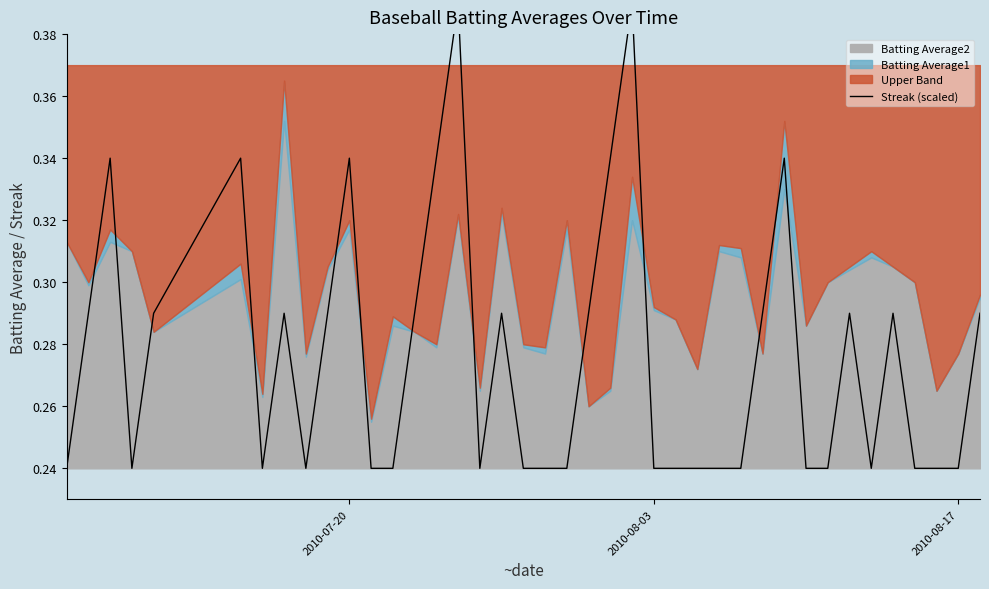

What is the minimum value shown in the chart?

0.2